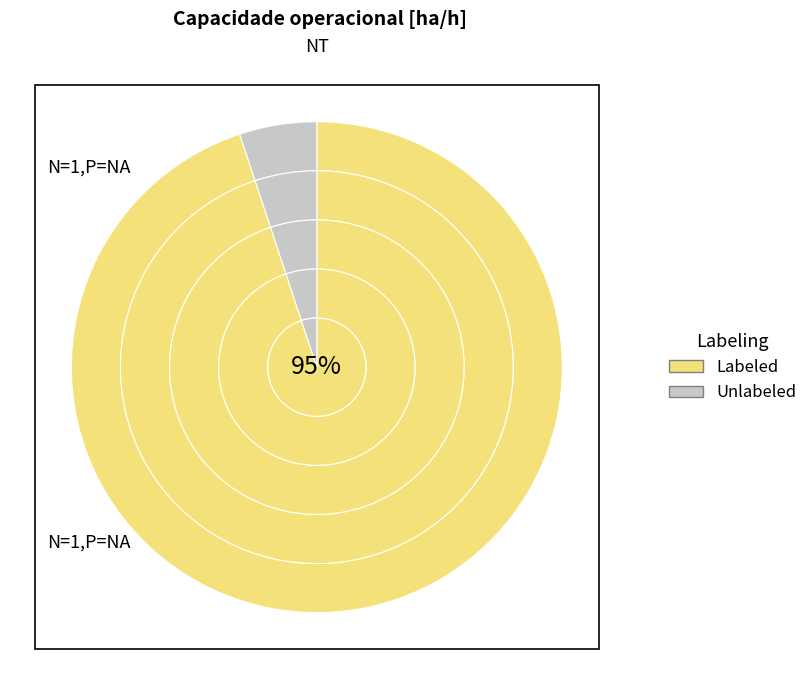

True or false: 2 accounts for 0% of the total.

True